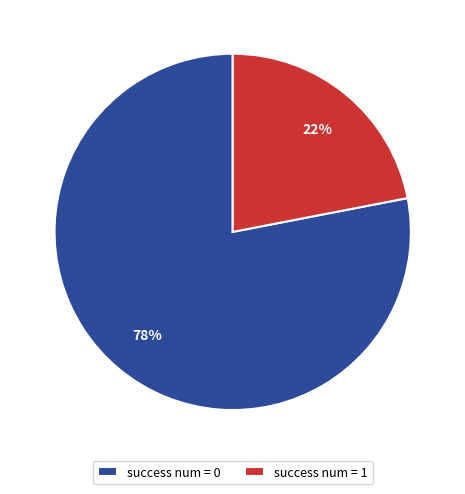

To the nearest percent, what is the average slice percentage?

50%